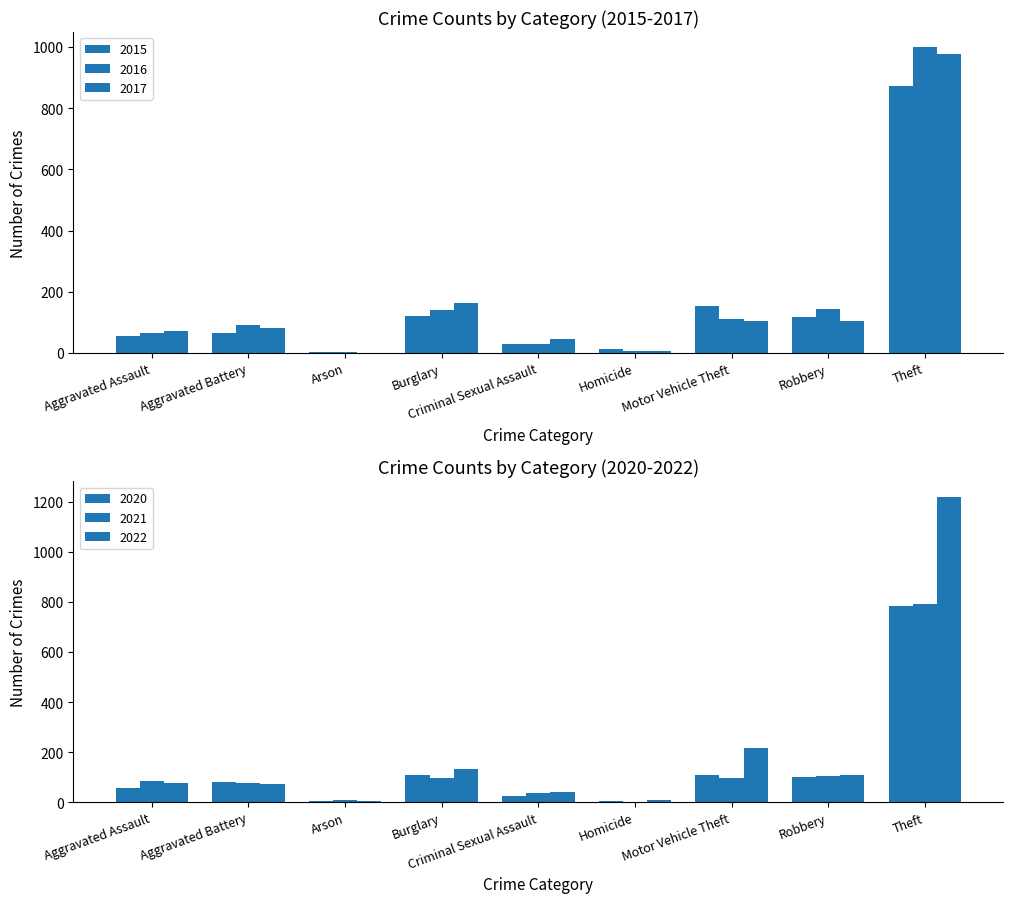

Is the value of 2021 at Robbery greater than the value of 2015 at Arson?

Yes